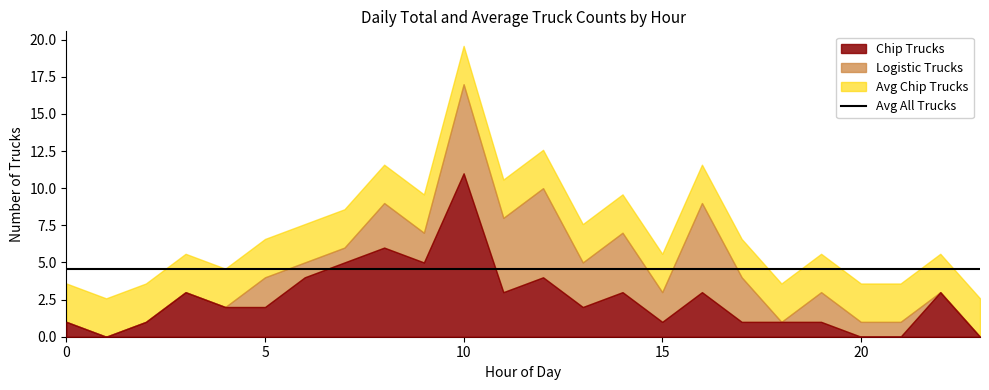

Is the value of Avg Logistic Trucks at 17 greater than the value of Avg Chip Trucks at 18?

No